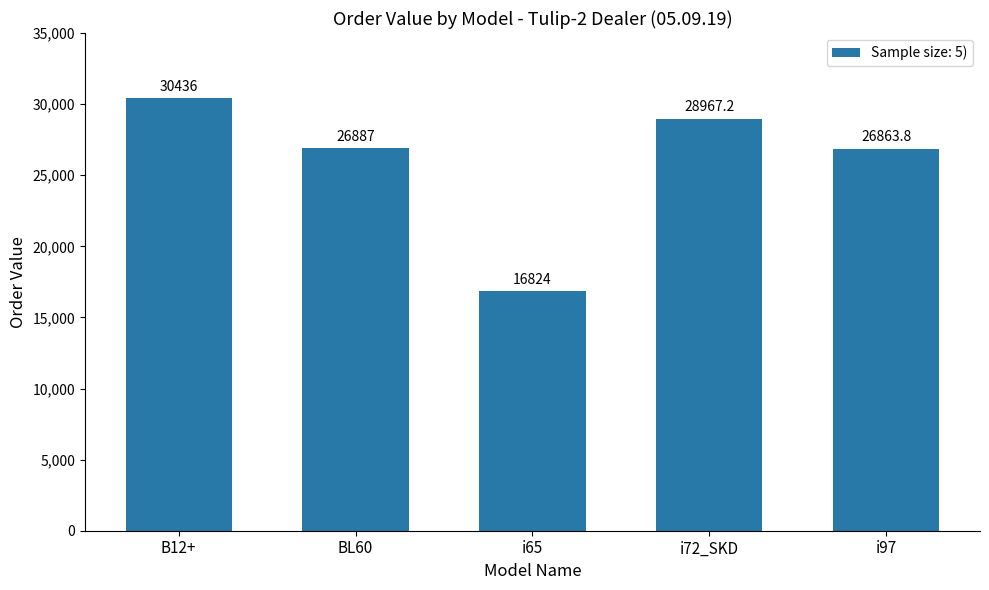

The value at BL60 is 15314.9. True or false?

False